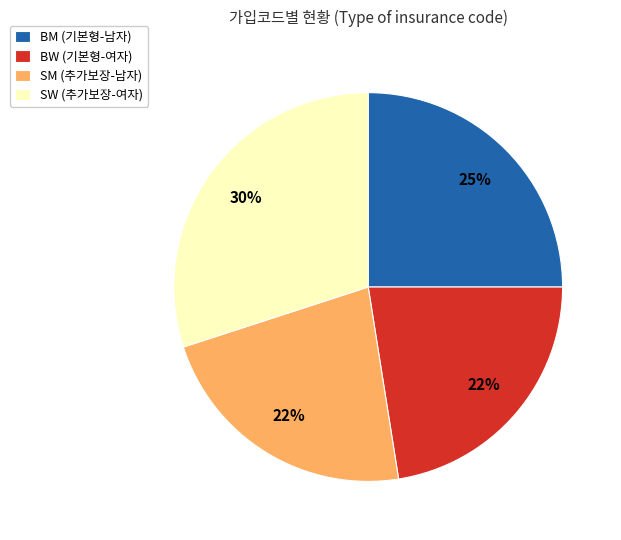

Does BW represent more than half of the total?

No